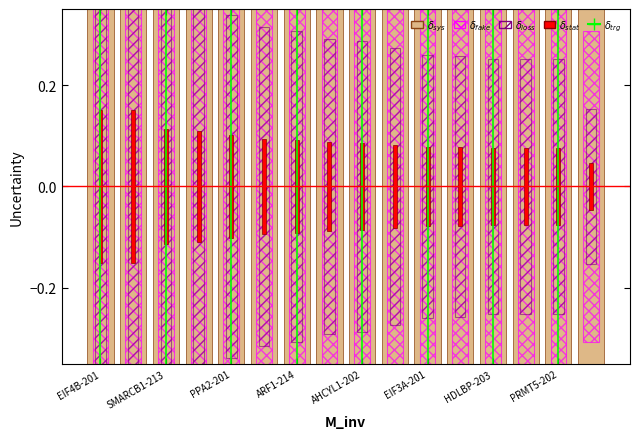

What is the difference between the values at SMARCB1-213 and EIF4B-201?

1